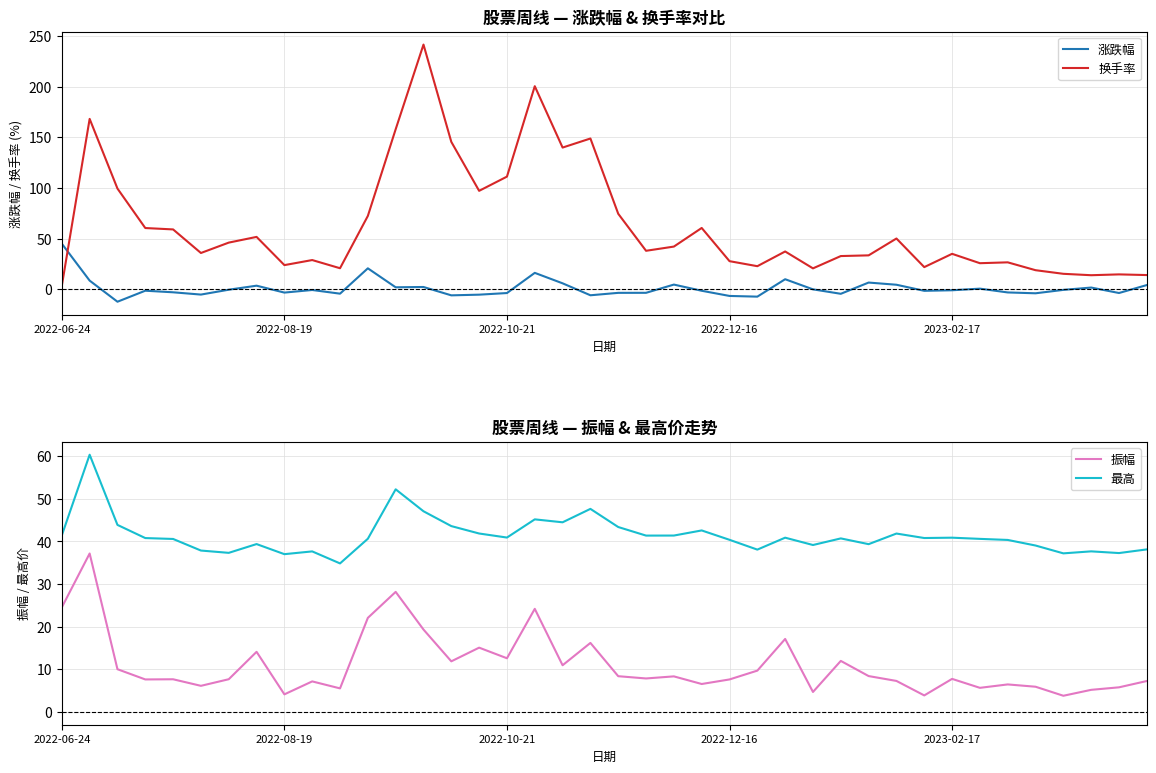

How many intersections are there between 涨跌幅 and 换手率?

1